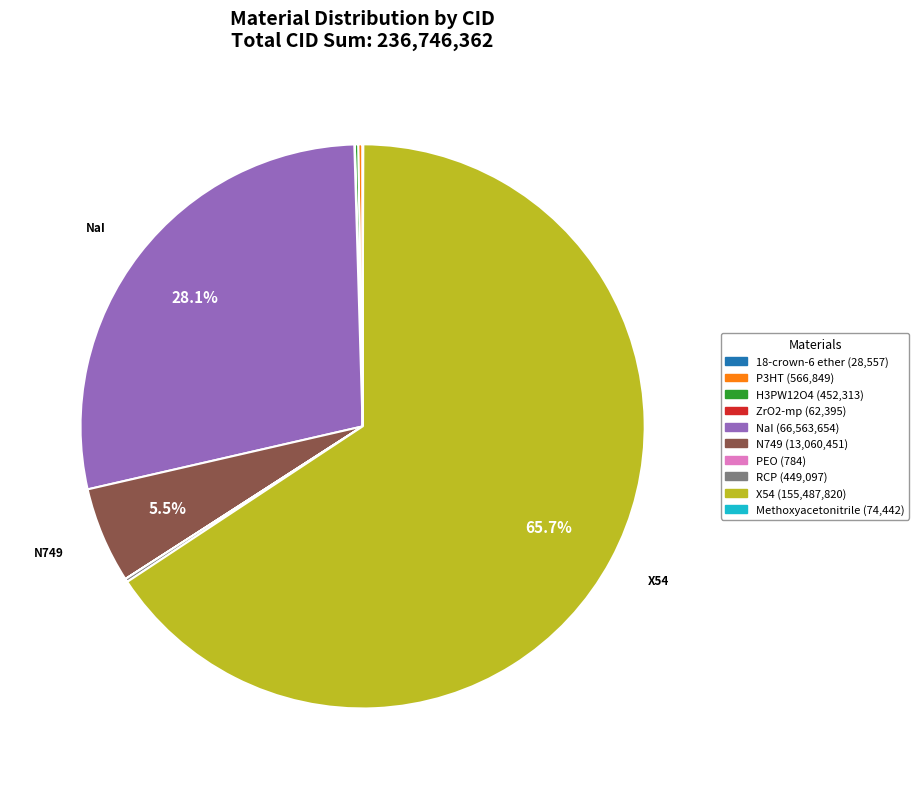

Does any single category account for the majority?

Yes